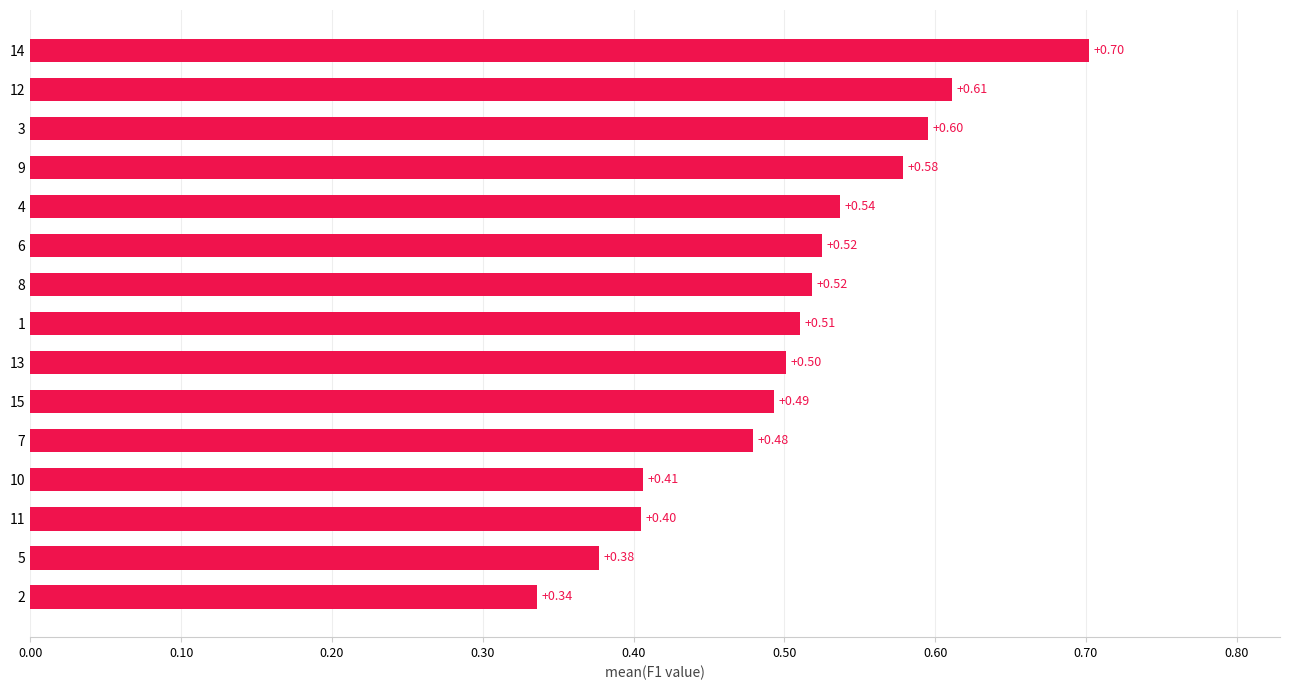

What is the difference between the maximum and minimum values?

0.4